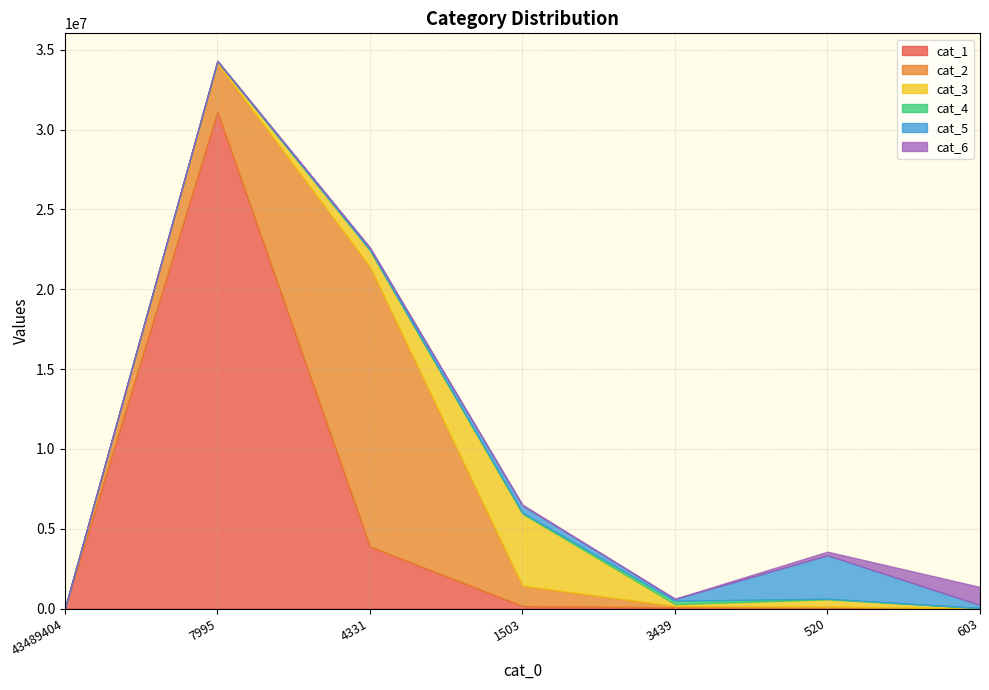

Rank the categories by cat_6 value from highest to lowest.

603, 520, 1503, 4331, 3439, 7995, 43489404